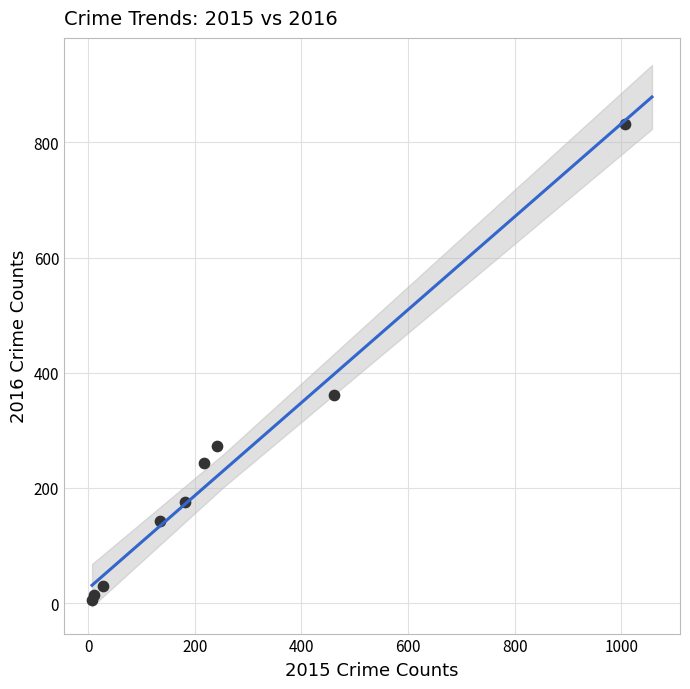

What Y value in the scatter plot is closest to 418?

362